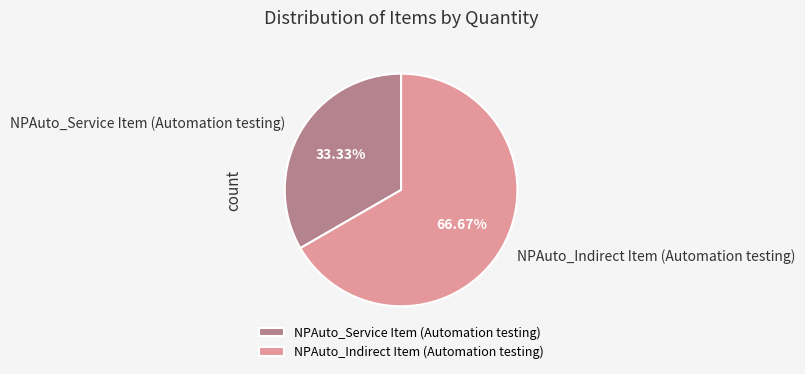

Is it true that NPAuto_Indirect Item (Automation testing) is 67% of the pie?

True